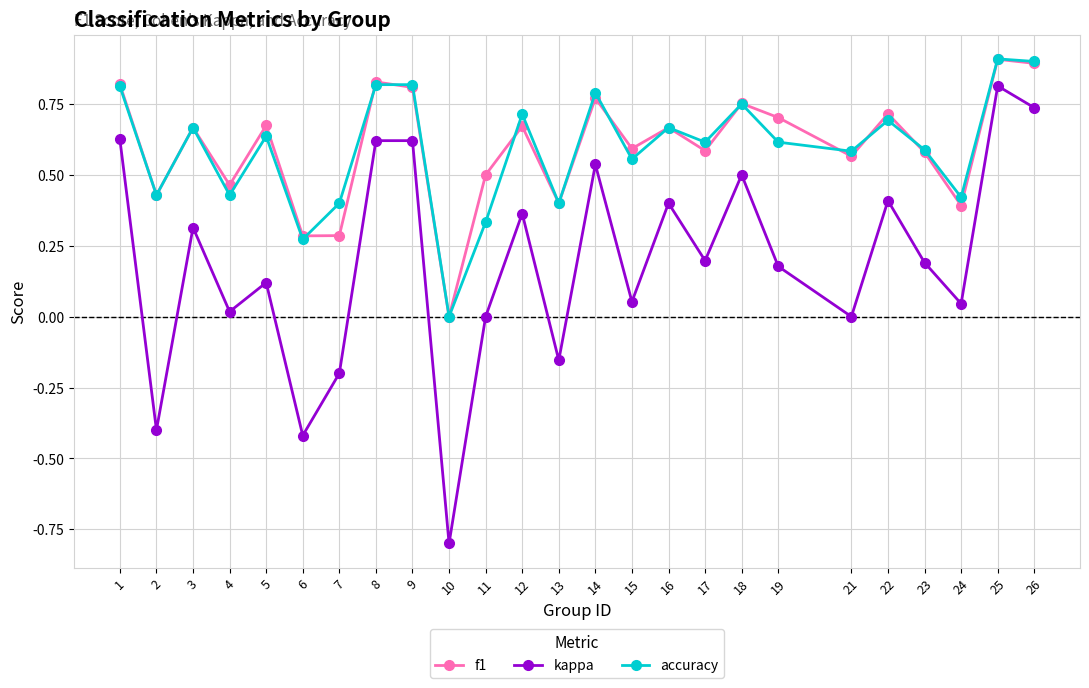

What is the value of the f1 point at the 25th from the left?

0.9